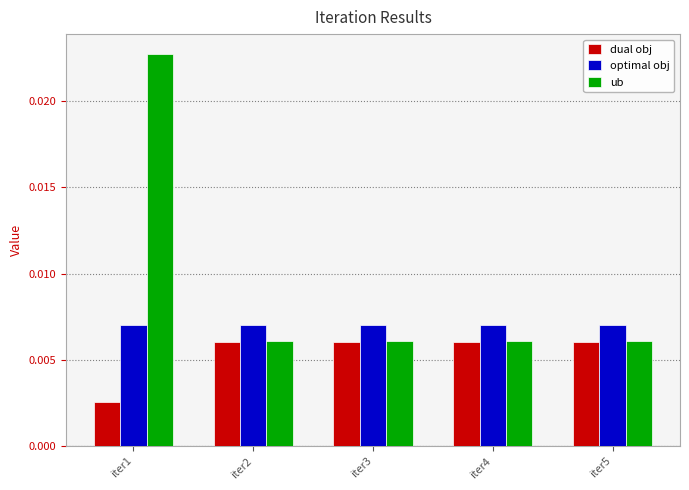

Which series has the widest spread of values?

ub